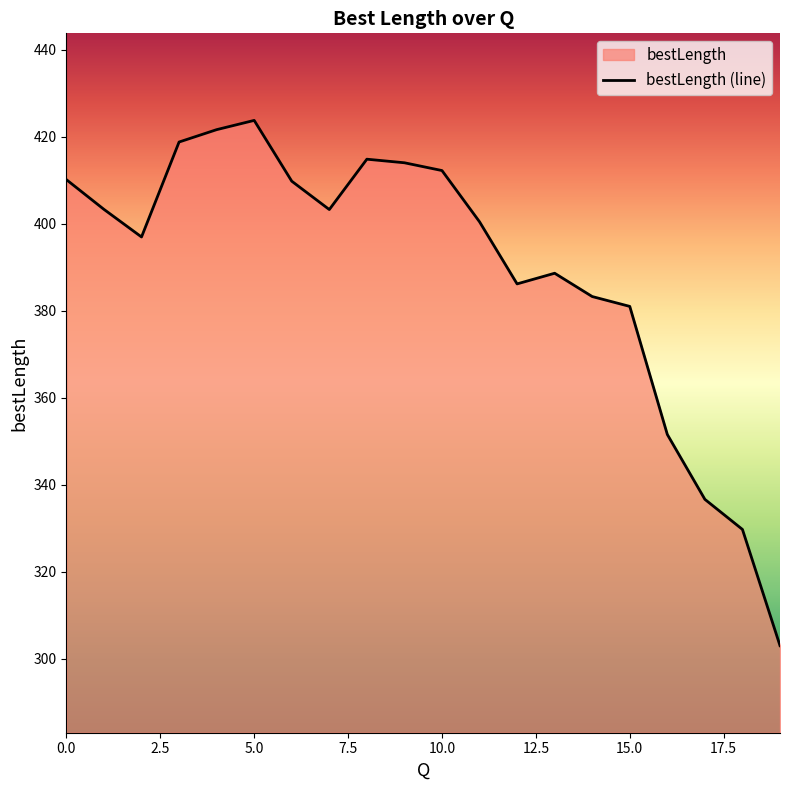

How many interior local valleys (lower than both neighbors) does the data have?

3